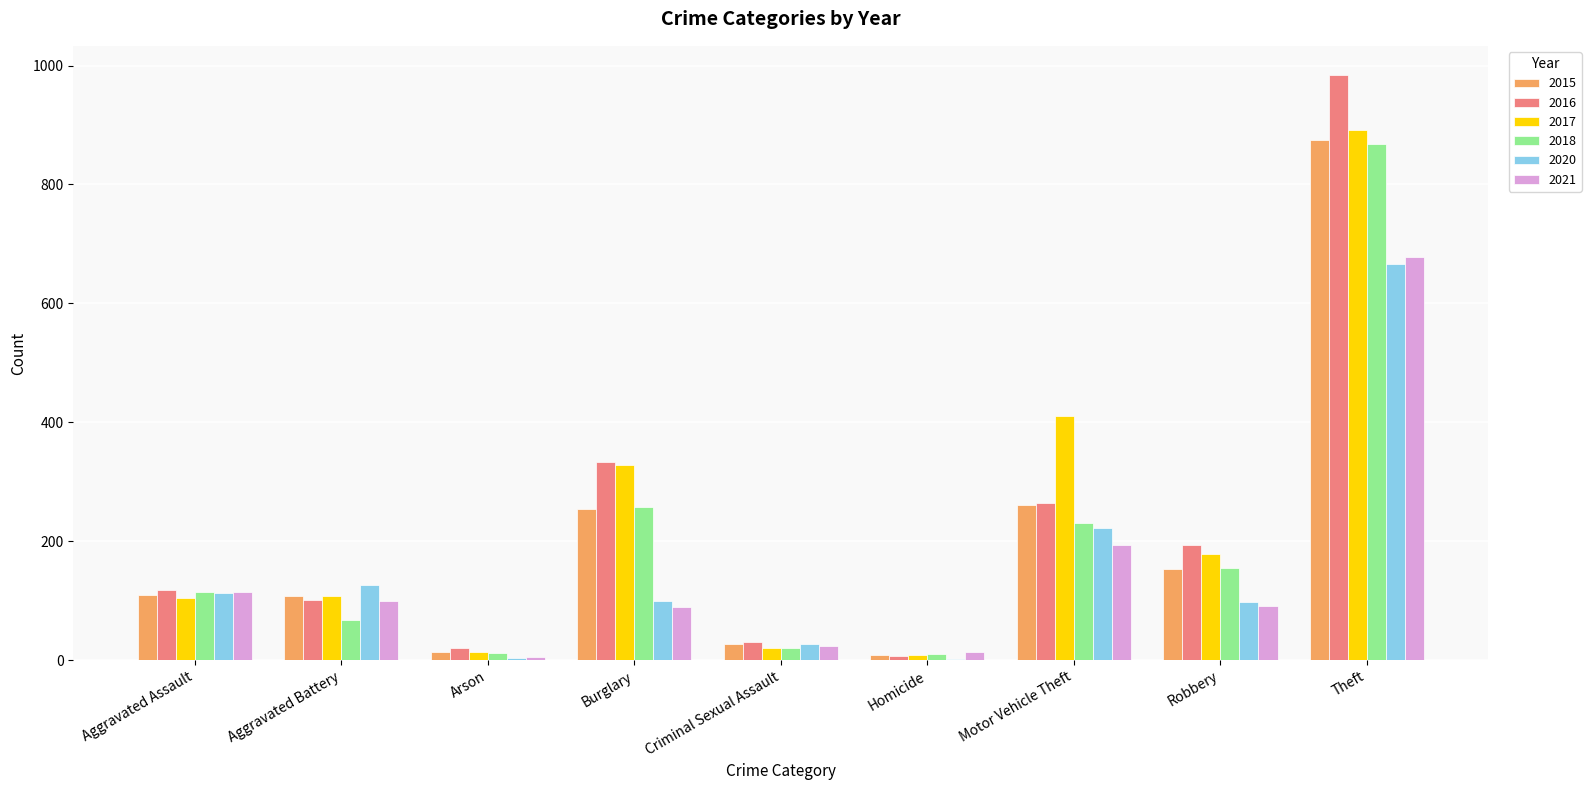

True or false: 2016 has a value of 984 at Theft.

True